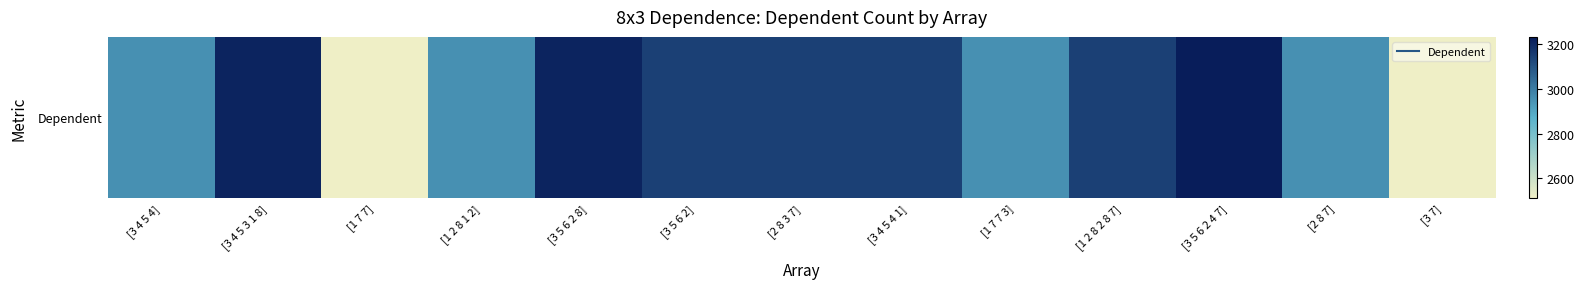

Reading left to right, extract all data points from this chart.

[3 4 5 4]=2953	[3 4 5 3 1 8]=3212	[1 7 7]=2512	[1 2 8 1 2]=2953	[3 5 6 2 8]=3212	[3 5 6 2]=3144	[2 8 3 7]=3144	[3 4 5 4 1]=3144	[1 7 7 3]=2953	[1 2 8 2 8 7]=3144	[3 5 6 2 4 7]=3230	[2 8 7]=2953	[3 7]=2512